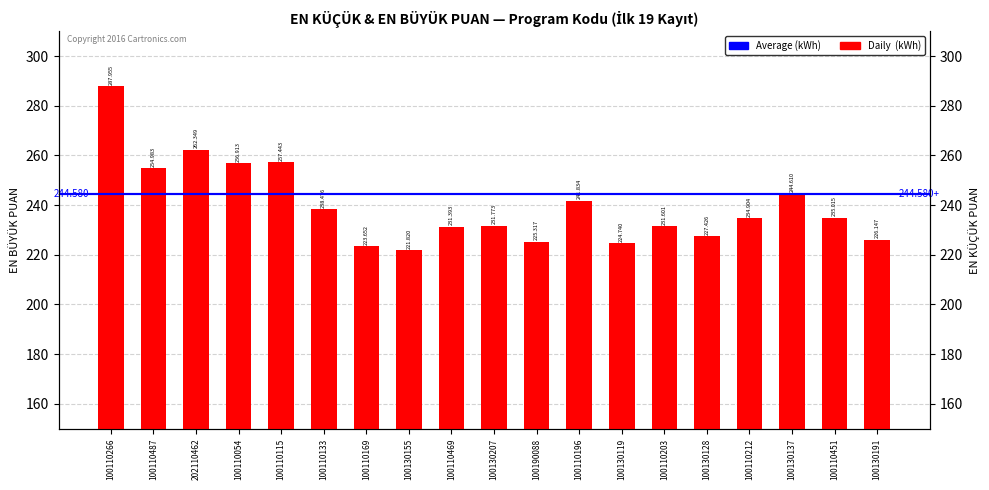

What is the value of the EN BÜYÜK
PUAN bar at the 19th from the left?

226.1